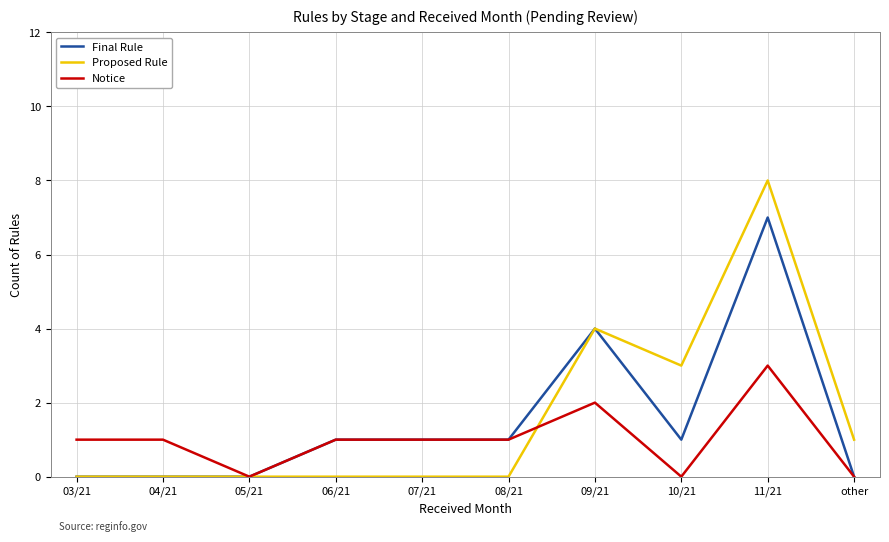

Is it true that Proposed Rule equals 4 at 04/21?

False